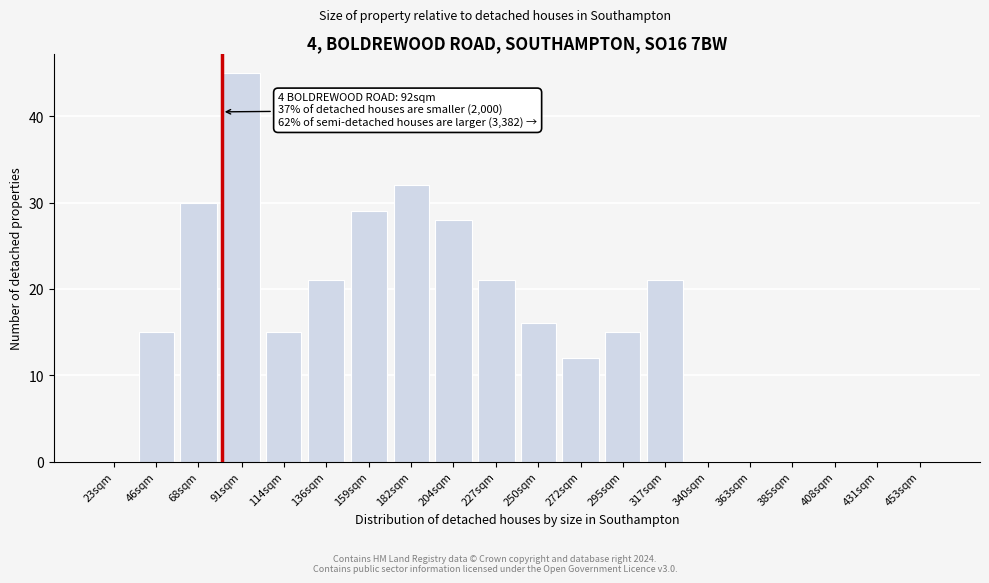

Reading left to right, extract all data points from this chart.

23sqm=0	46sqm=15	68sqm=30	91sqm=45	114sqm=15	136sqm=21	159sqm=29	182sqm=32	204sqm=28	227sqm=21	250sqm=16	272sqm=12	295sqm=15	317sqm=21	340sqm=0	363sqm=0	385sqm=0	408sqm=0	431sqm=0	453sqm=0